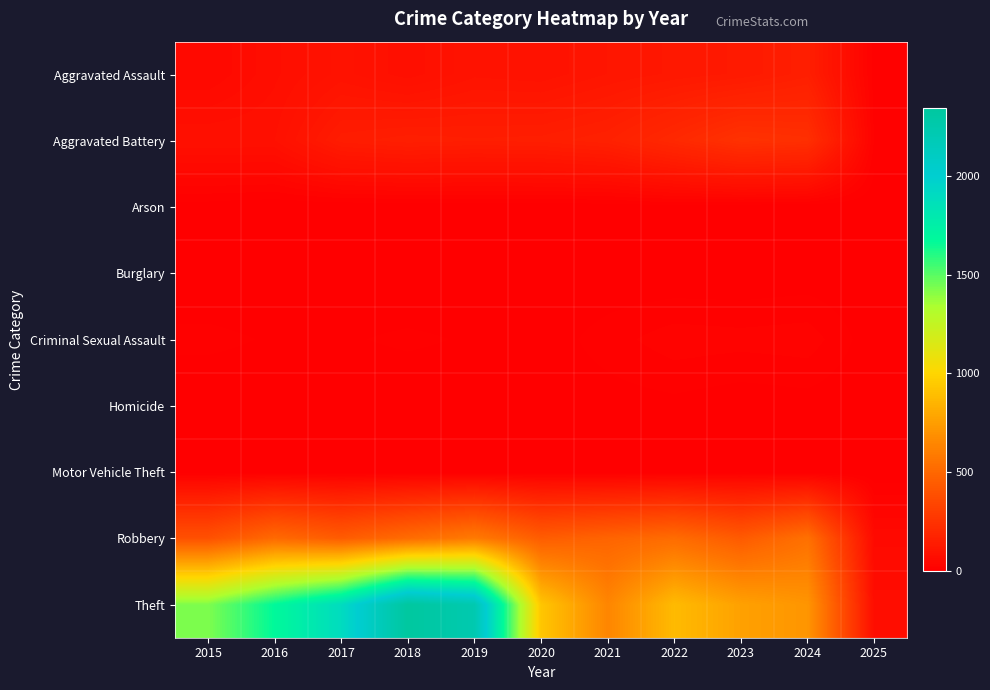

Count the number of categories in the chart.

11